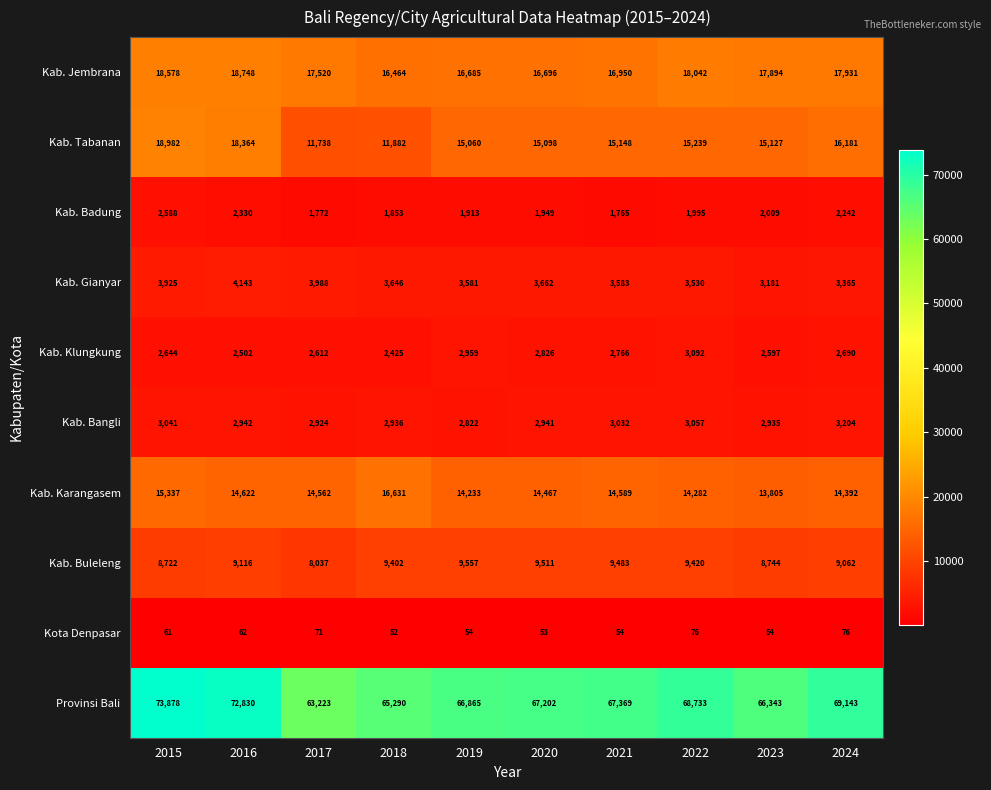

Rank the series at 2019 from lowest to highest value.

Kota Denpasar, Kab. Badung, Kab. Bangli, Kab. Klungkung, Kab. Gianyar, Kab. Buleleng, Kab. Karangasem, Kab. Tabanan, Kab. Jembrana, Provinsi Bali